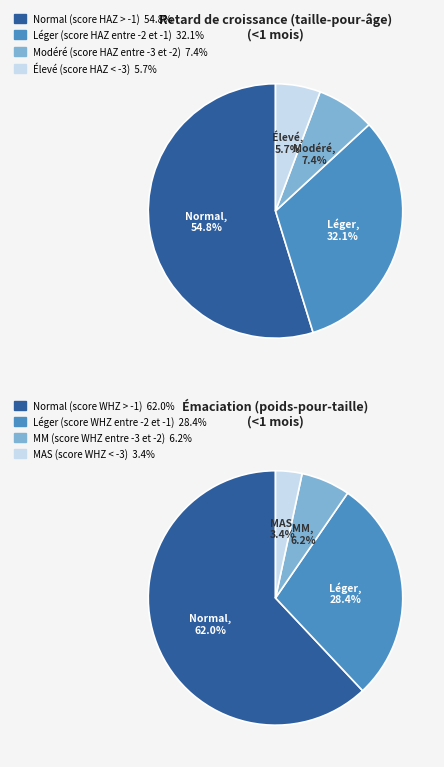

Count the number of slices in the pie.

4